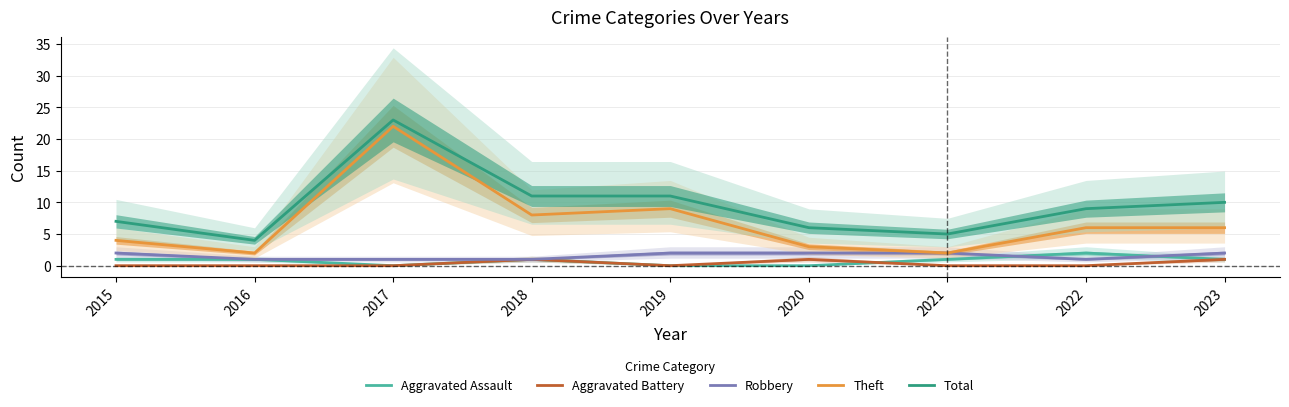

How many interior local valleys does the Theft series have?

3